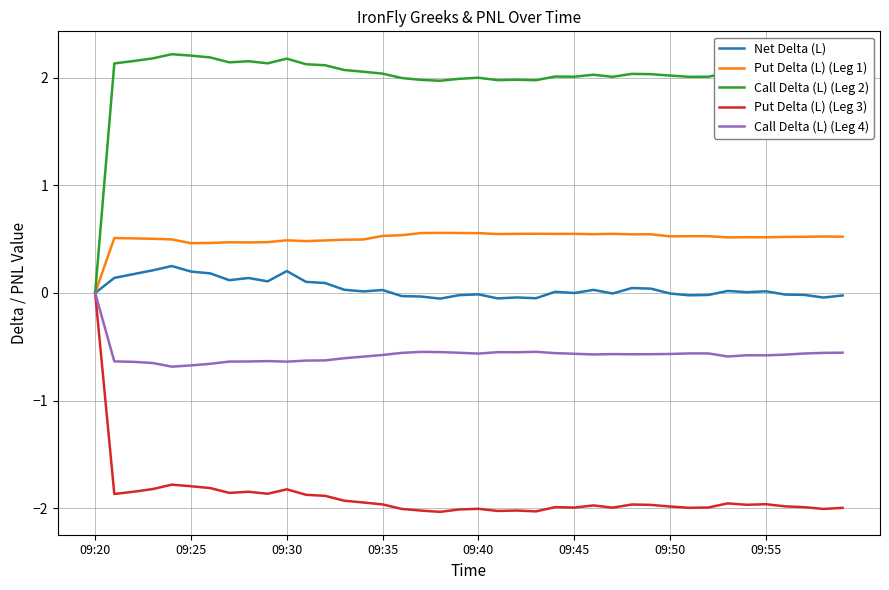

What is the minimum value shown in the chart?

-2.0